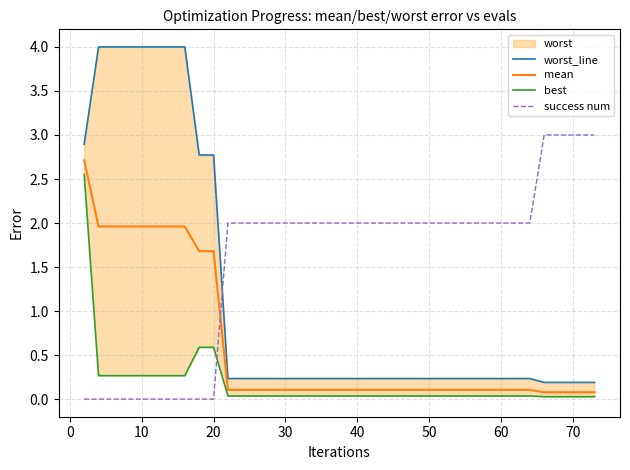

Is it true that mean equals 0.1 at 50?

True